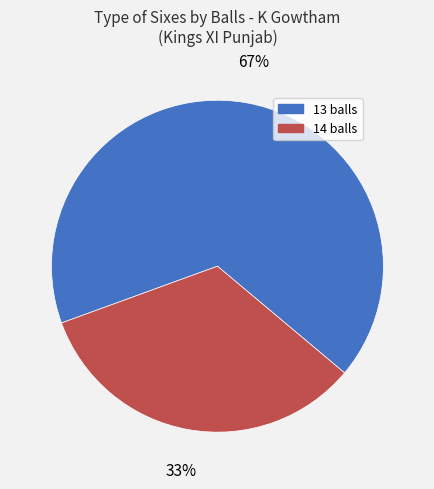

To the nearest percent, what percentage of the pie is 14?

33%